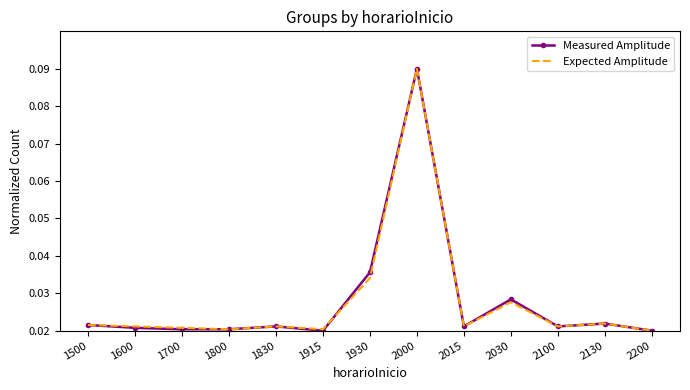

The Expected Amplitude series shows 0.1 at 1930. True or false?

False